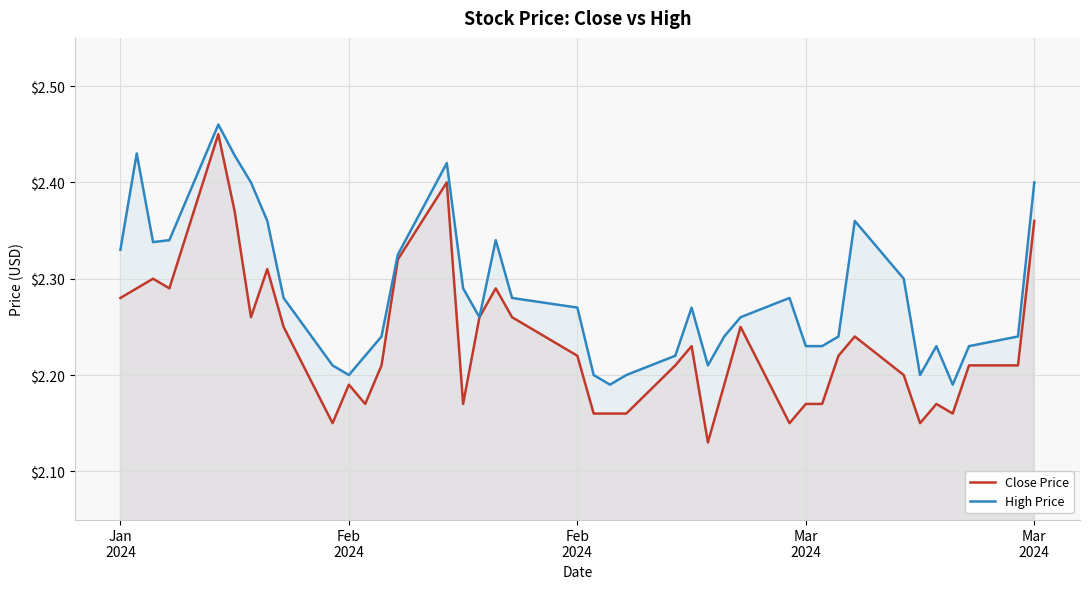

Does the chart display data point markers on the line(s)?

No